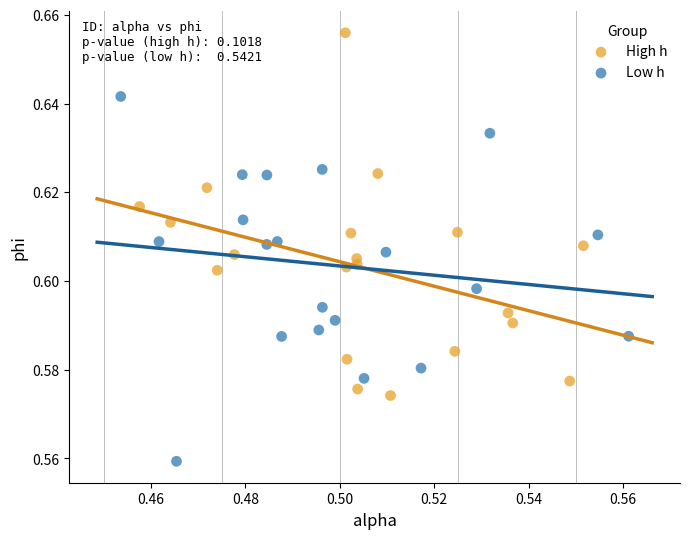

Which series contains the lowest Y value?

Low h